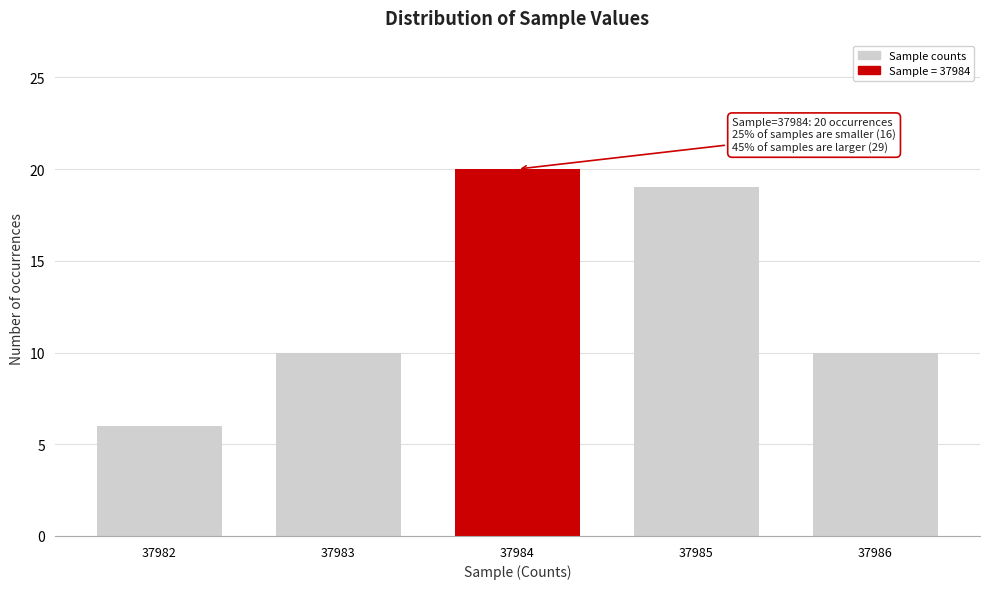

Reading right to left, list all the values displayed in this chart.

37986=10	37985=19	37984=20	37983=10	37982=6